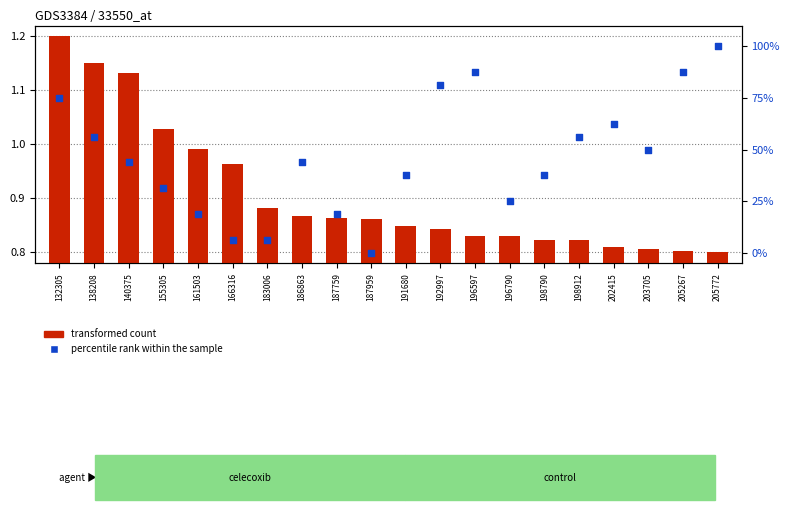

Which series reaches the minimum Y coordinate?

percentile rank within the sample